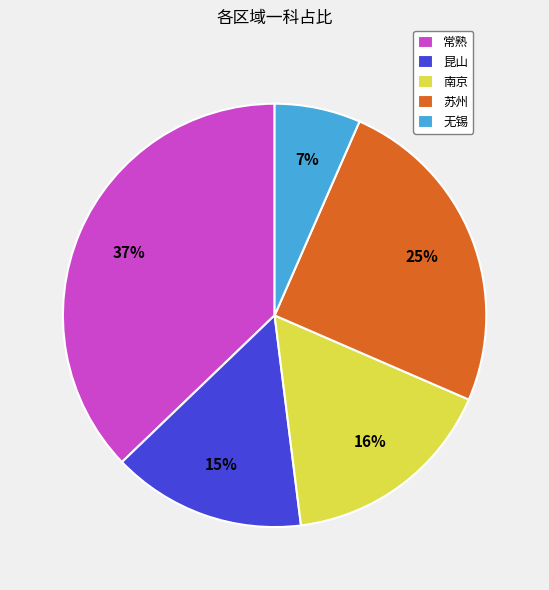

To the nearest percent, what is the difference between the 昆山 and 常熟 slice percentages?

22%